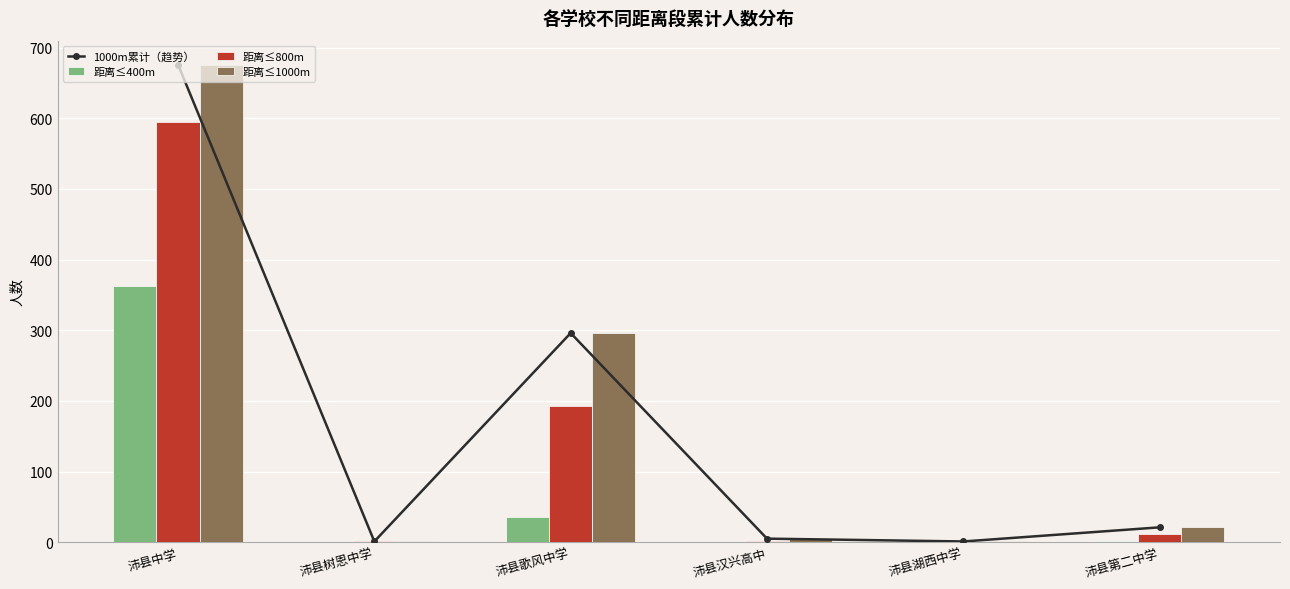

What position from the right is 沛县汉兴高中?

3